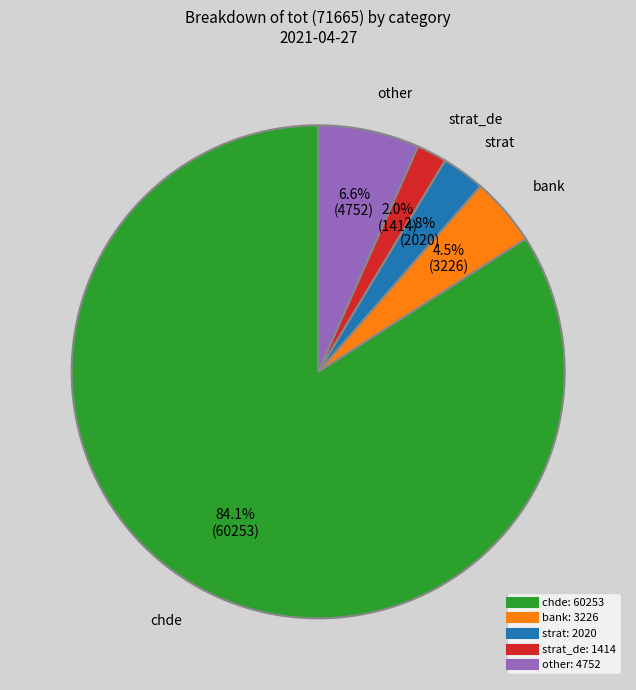

Does any single category account for the majority?

Yes